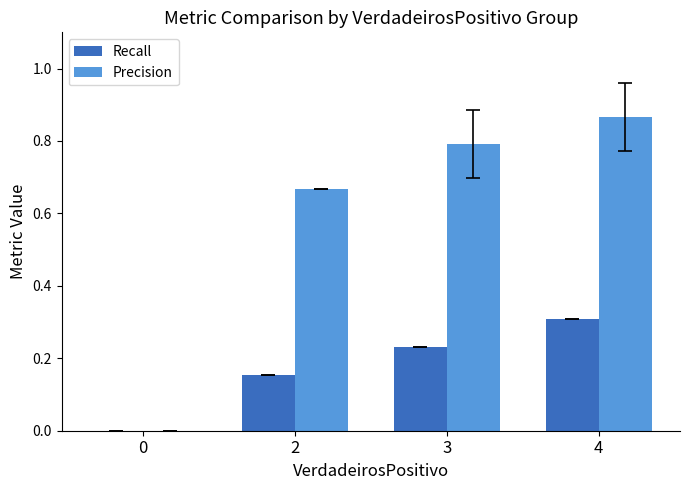

Is it true that Precision equals 0.4 at 4?

False